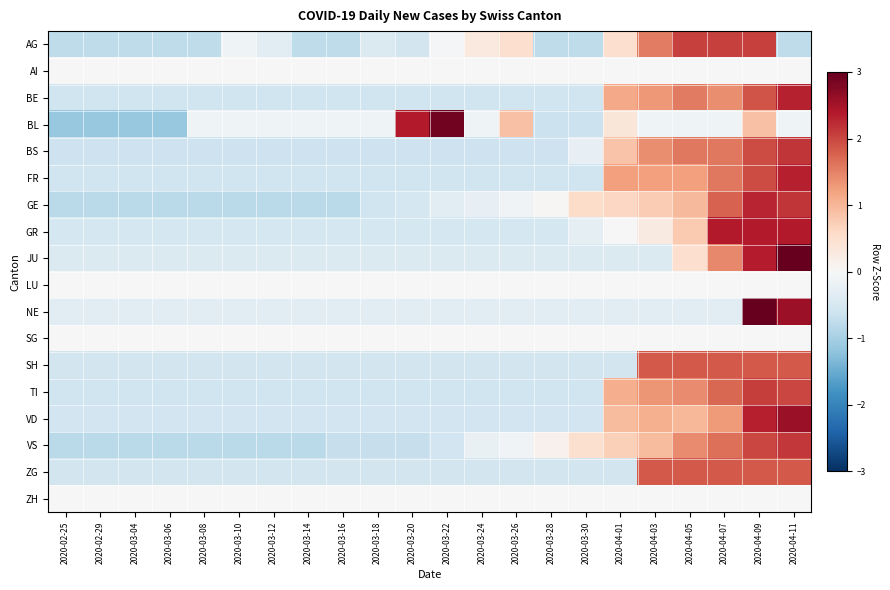

List the series in order of their peak value, highest first.

NE, JU, BL, VD, GR, FR, BE, GE, BS, VS, TI, AG, SH, ZG, AI, LU, SG, ZH